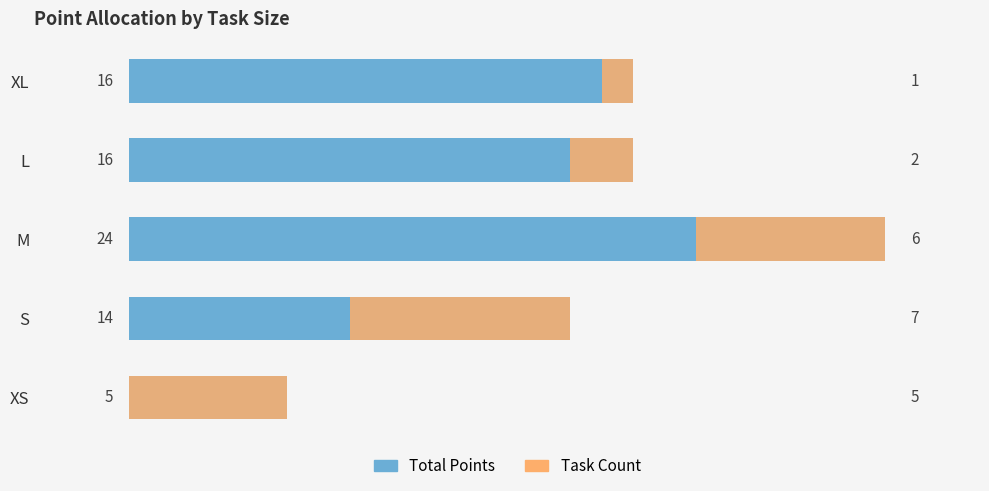

The value of Total Points at XS is 1. True or false?

False